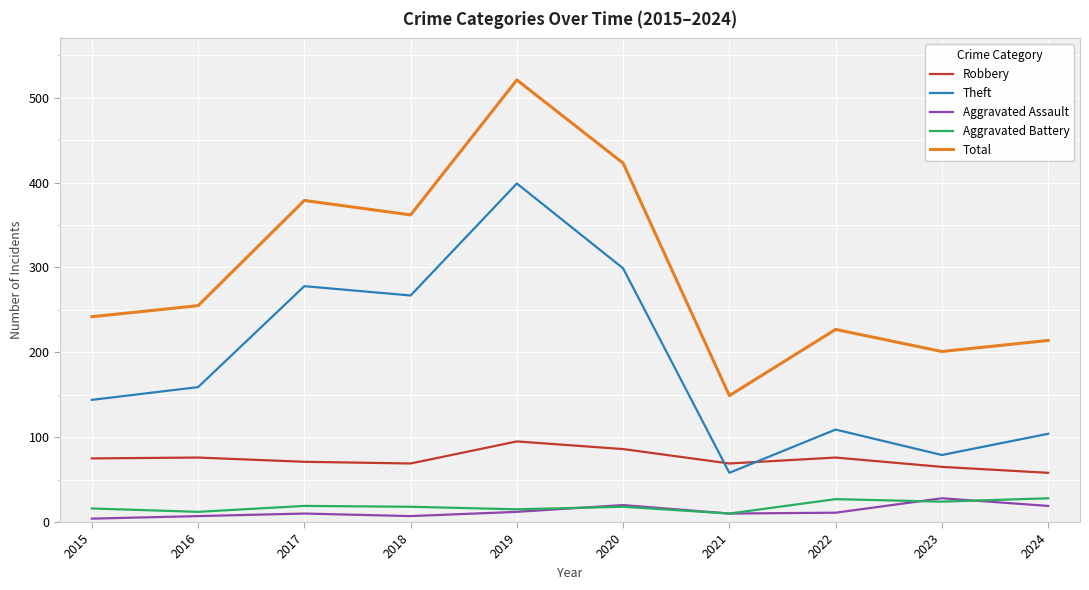

At how many categories does at least one series exceed 505?

1